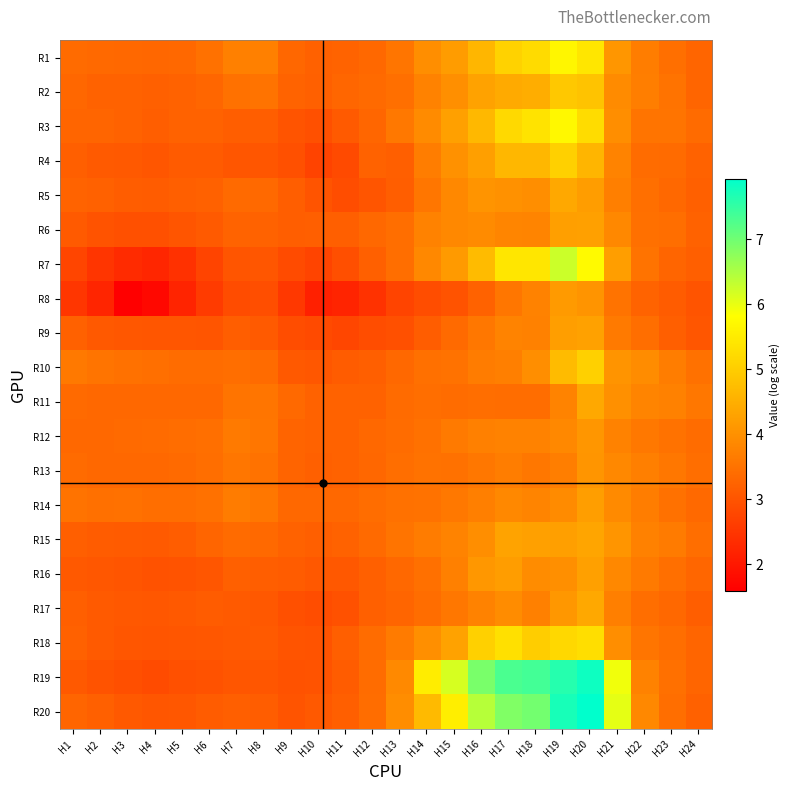

What is the smallest value displayed?

1.6